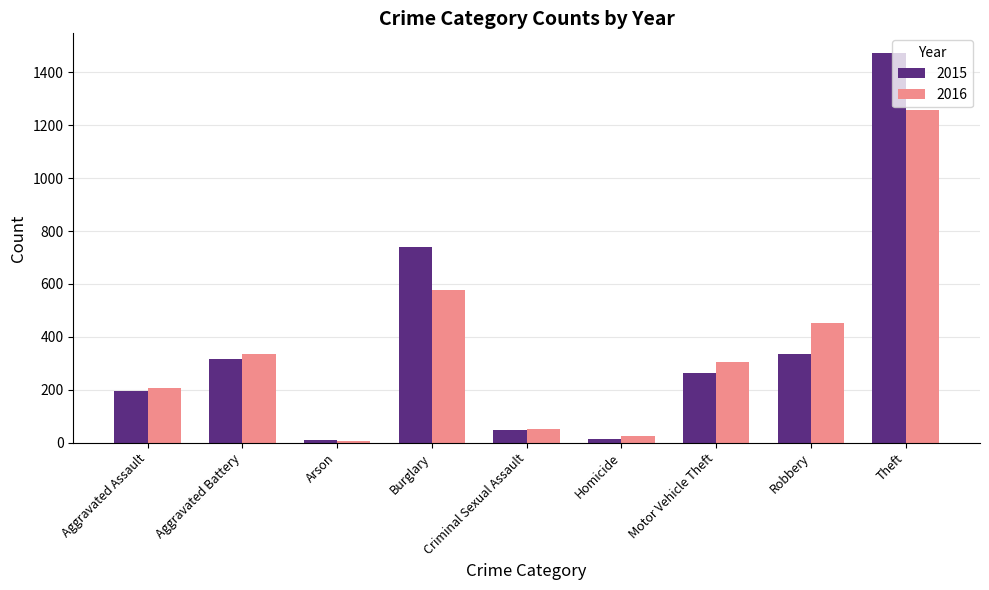

At which label does 2016 reach its peak?

Theft